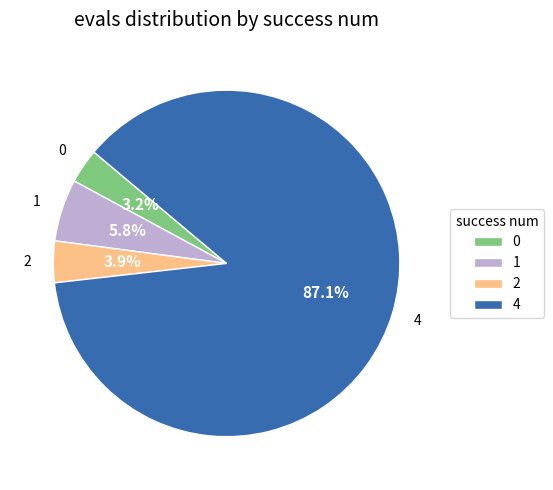

What is the ratio of the value at 0 to the value at 2?

0.8